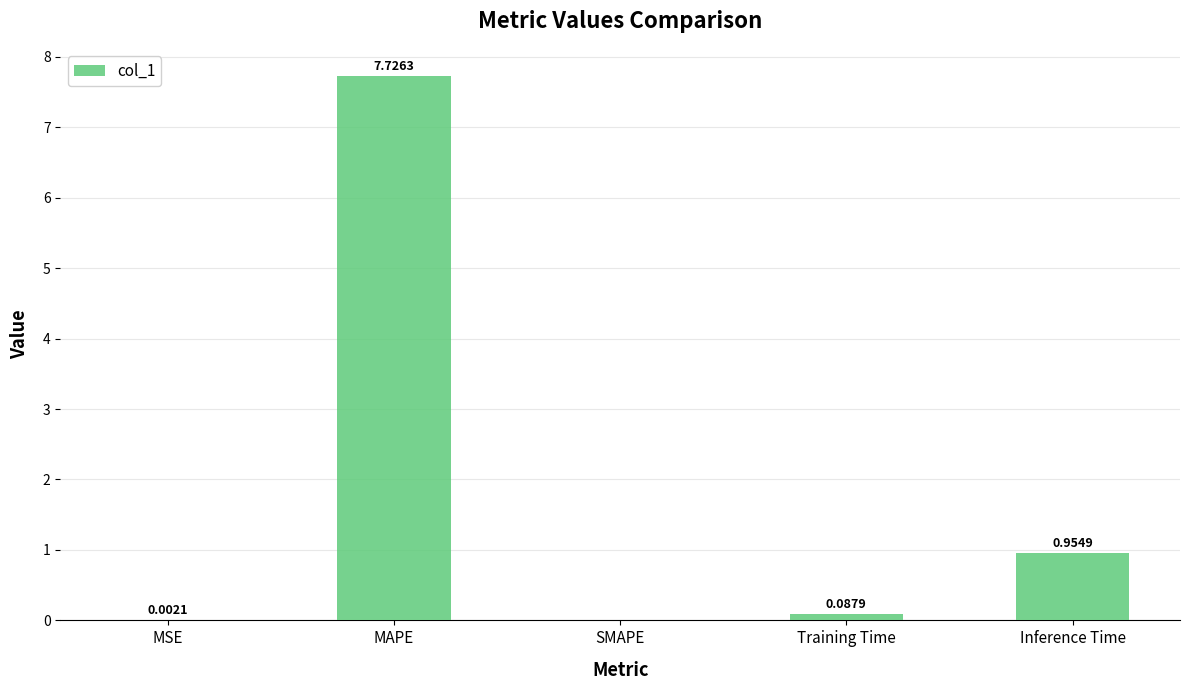

Which category has the highest value across all series?

MAPE